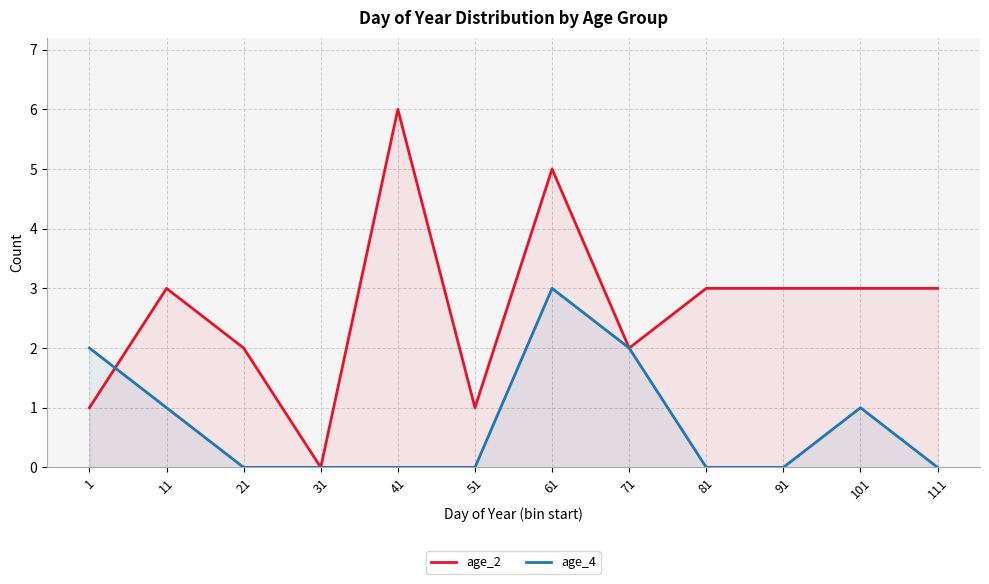

Is the value of age_2 at 41 greater than the value of age_4 at 71?

Yes